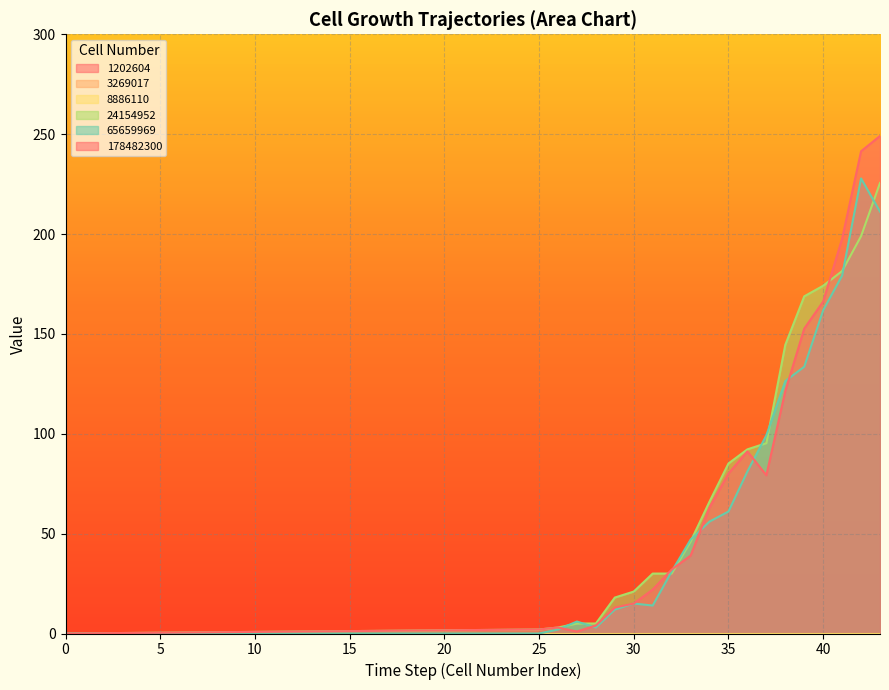

Which has a higher value, 38 or 35?

38